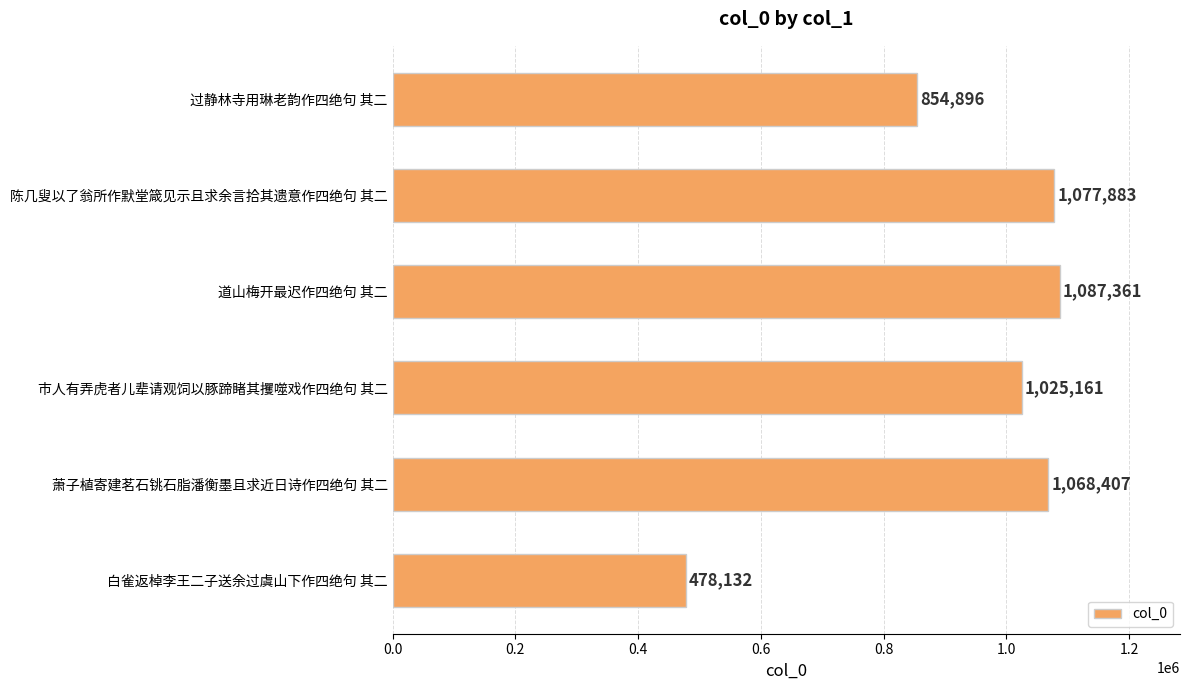

List the labels in order of value, largest first.

道山梅开最迟作四绝句 其二, 陈几叟以了翁所作默堂箴见示且求余言拾其遗意作四绝句 其二, 萧子植寄建茗石铫石脂潘衡墨且求近日诗作四绝句 其二, 市人有弄虎者儿辈请观饲以豚蹄睹其攫噬戏作四绝句 其二, 过静林寺用琳老韵作四绝句 其二, 白雀返棹李王二子送余过虞山下作四绝句 其二